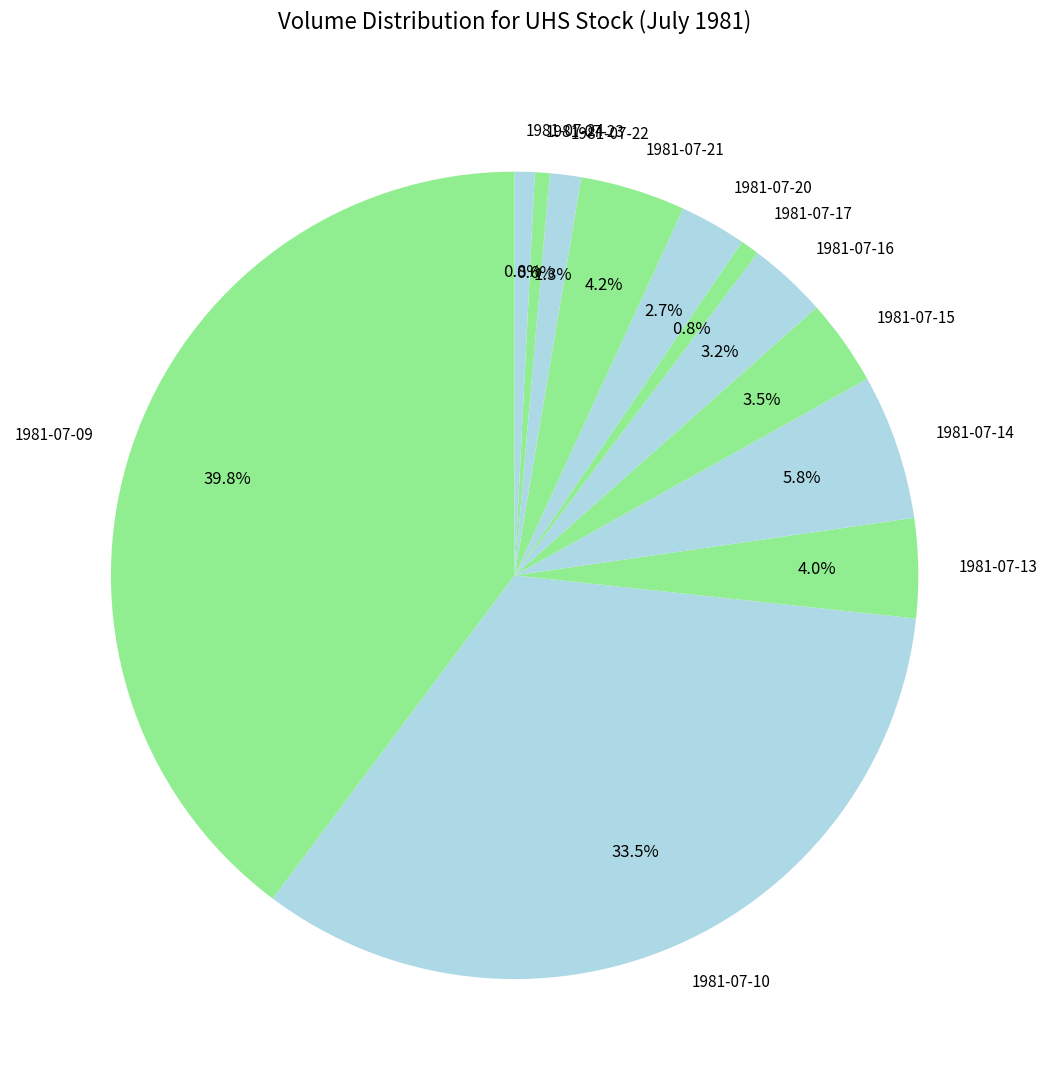

Is 1981-07-23 the majority of the pie?

No